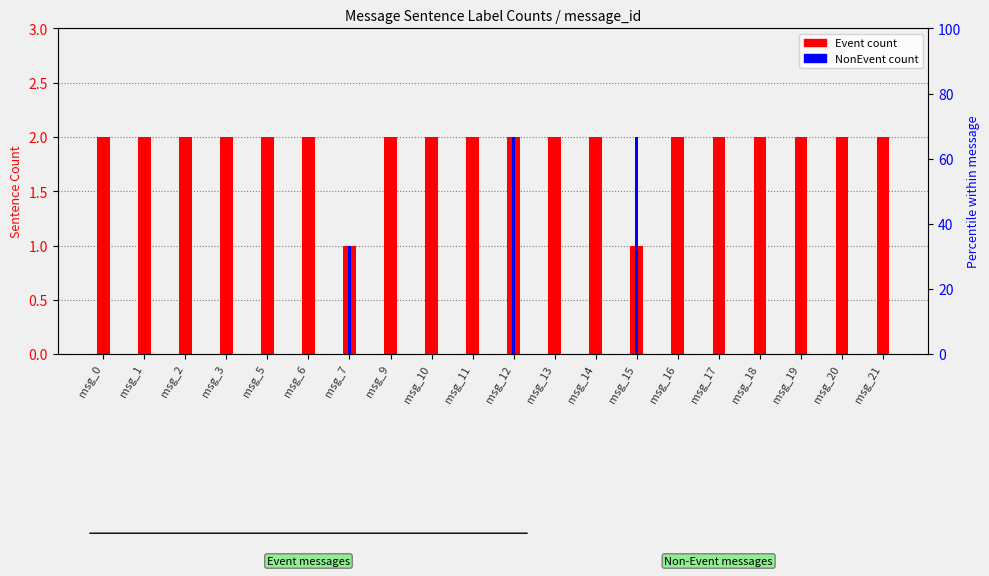

Where is Event count nearest to the value 1?

msg_7